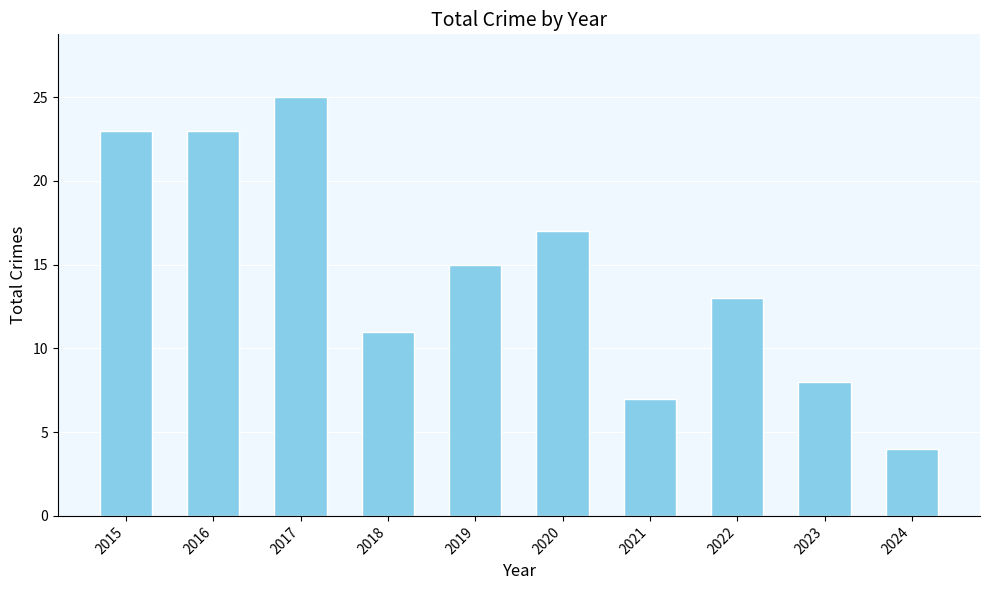

Reading left to right, extract all data points from this chart.

23	23	25	11	15	17	7	13	8	4